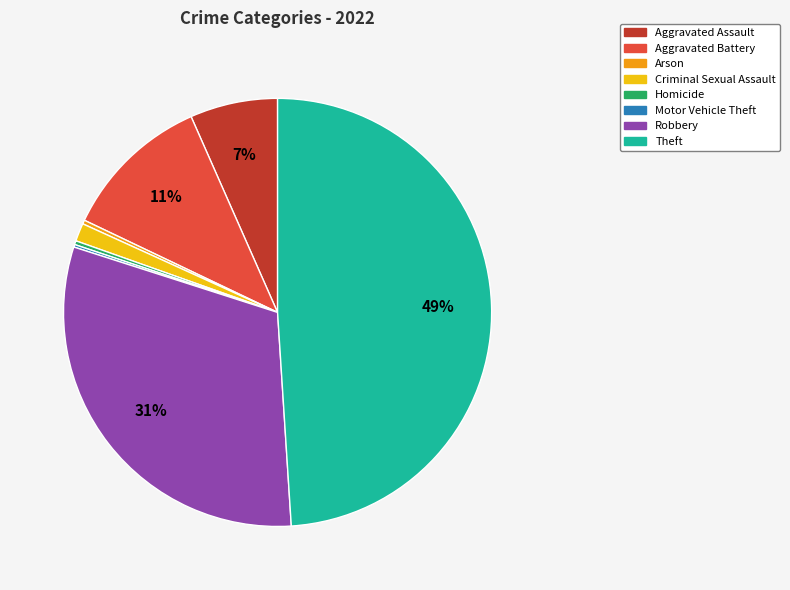

To the nearest percent, what is the difference between the largest and smallest slice percentages?

49%